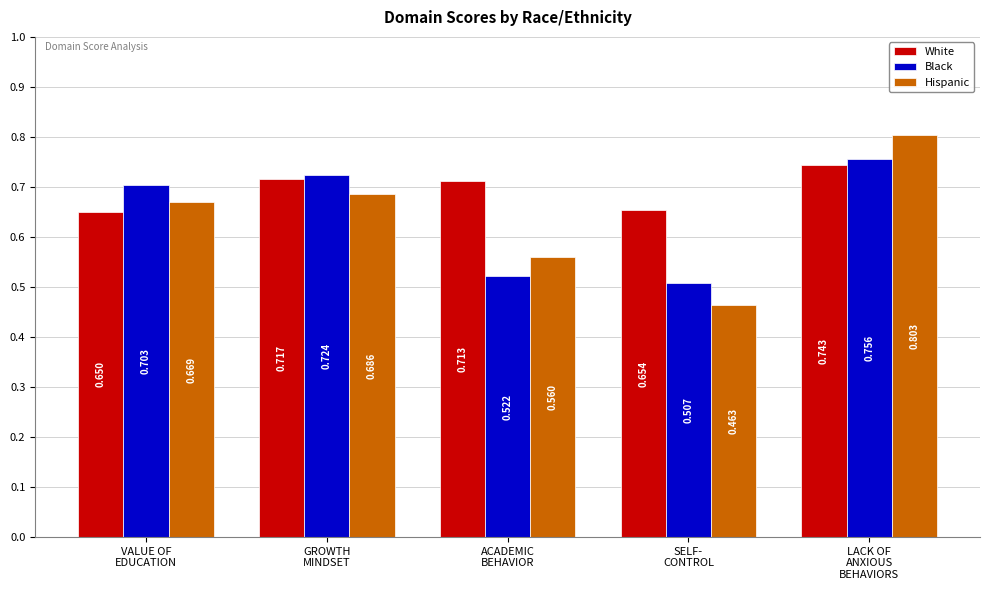

At GROWTH
MINDSET, list the series in order from smallest to largest.

Hispanic, White, Black